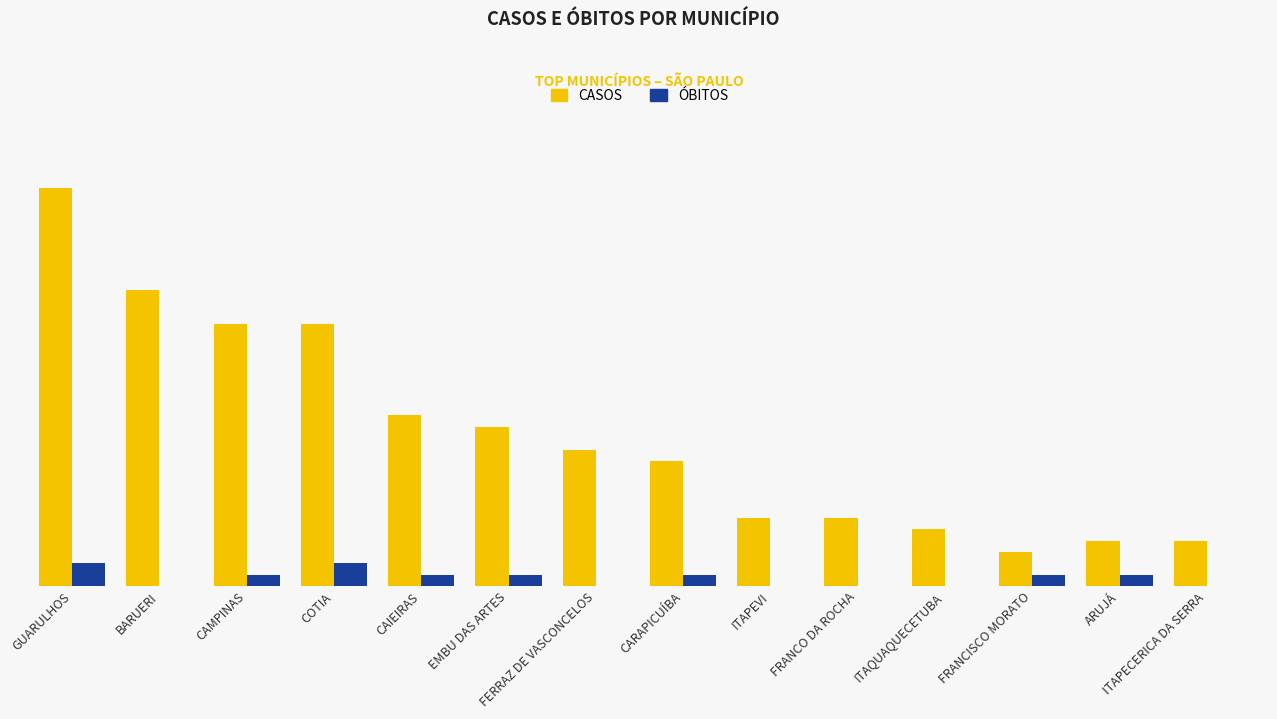

What are all the series names shown in the legend?

CASOS, ÓBITOS